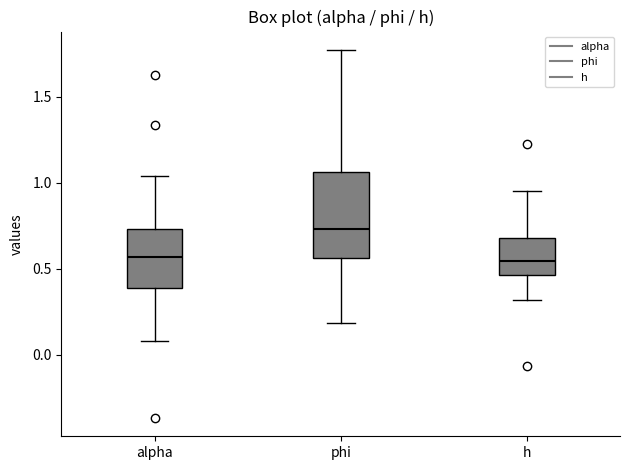

Reading left to right, read every box against the y-axis: the position of its median line, the range the box covers, and the ends of its whiskers. The values are not printed on the chart, so give them approximately, as read against the axis.

alpha: median 0.55, box 0.40 to 0.75, whiskers 0.10 to 1.05
phi: median 0.75, box 0.55 to 1.05, whiskers 0.20 to 1.75
h: median 0.55, box 0.45 to 0.70, whiskers 0.30 to 0.95